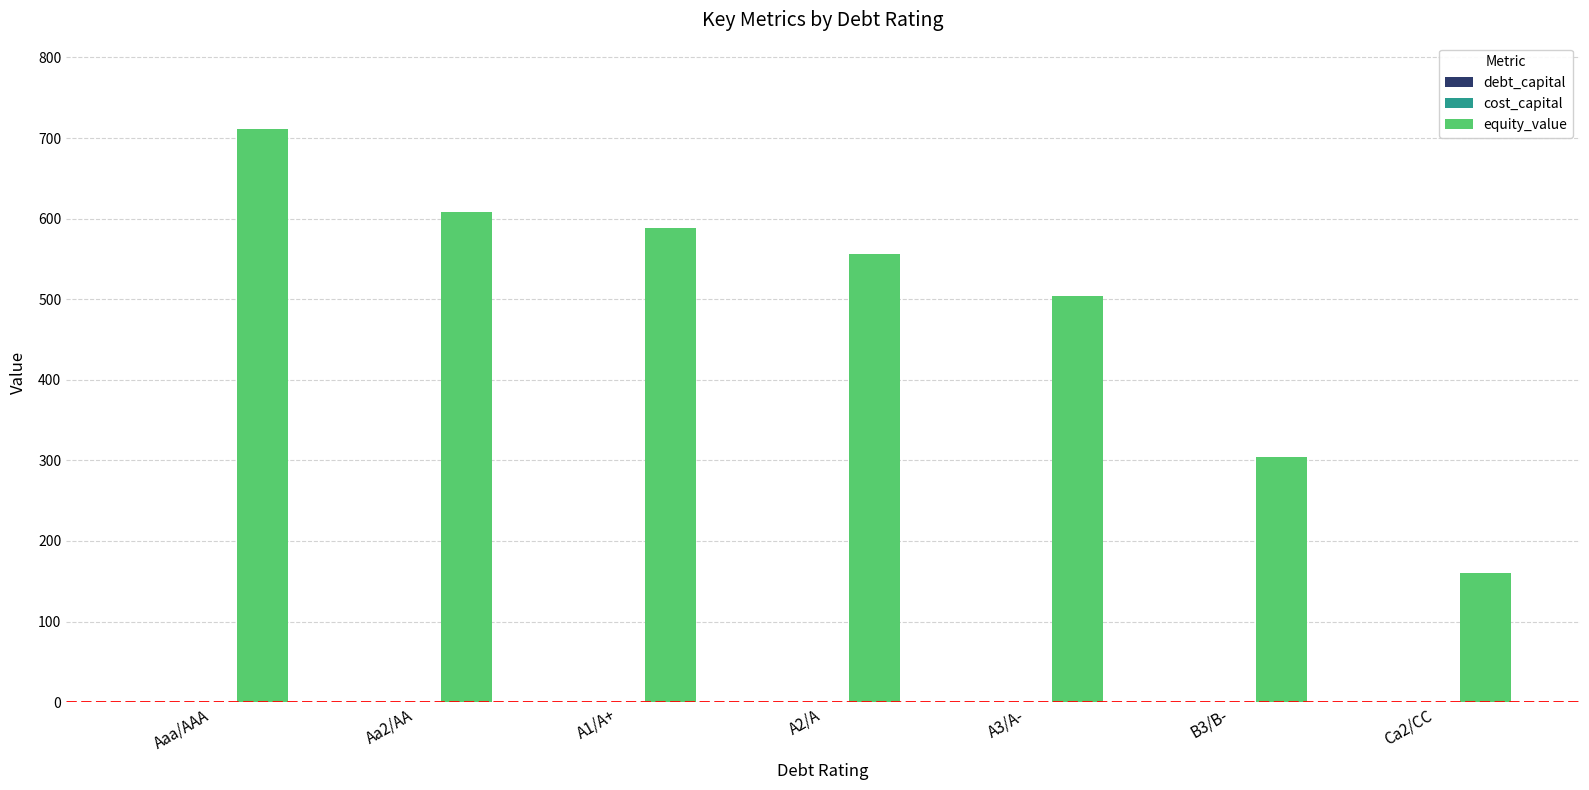

Which series has the largest total across all categories?

equity_value